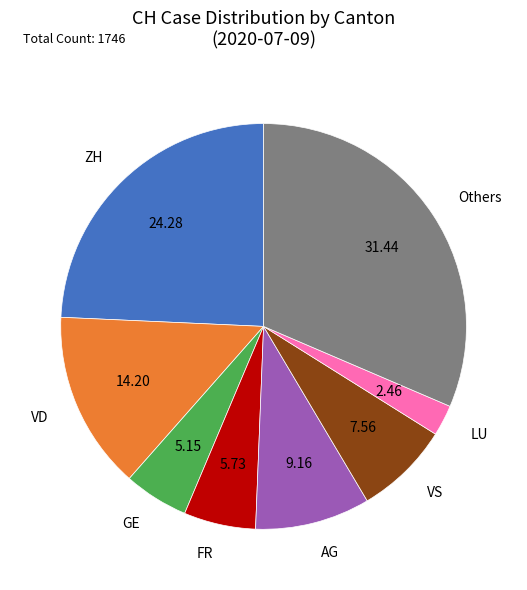

How many segments does this pie chart have?

8